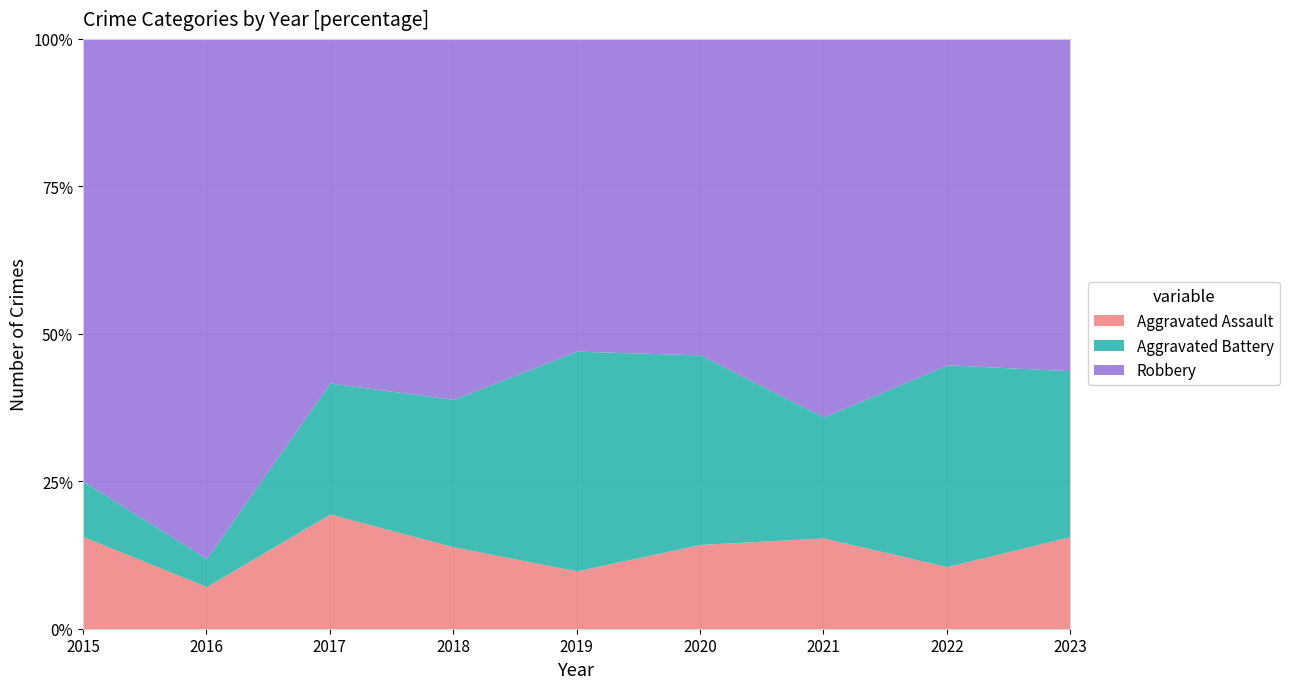

What is the total value across all series at 2016?

100.0